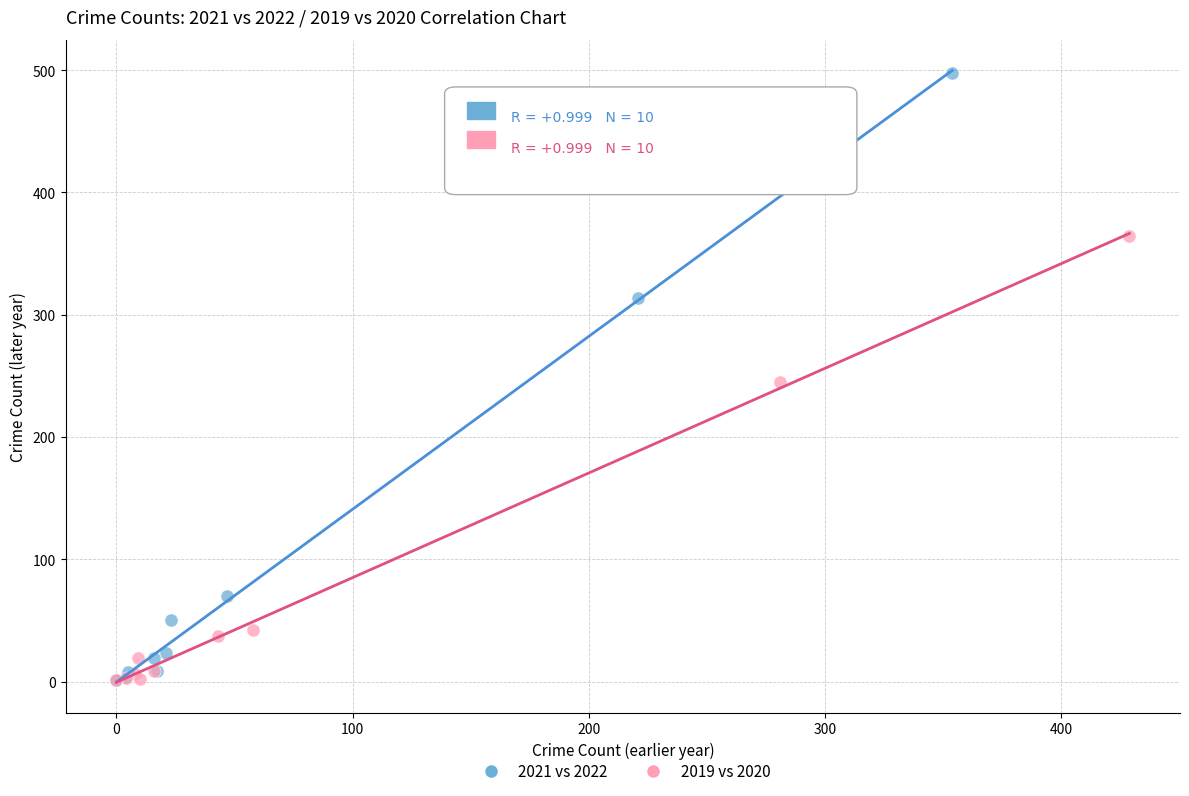

Which series contains the highest Y value?

2021 vs 2022